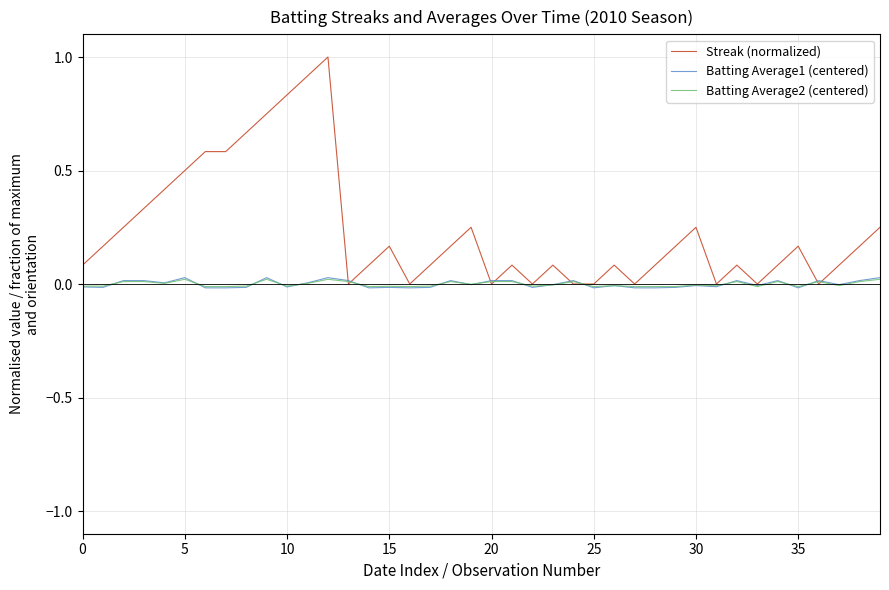

Which series has the largest range (max minus min)?

Streak (normalized)